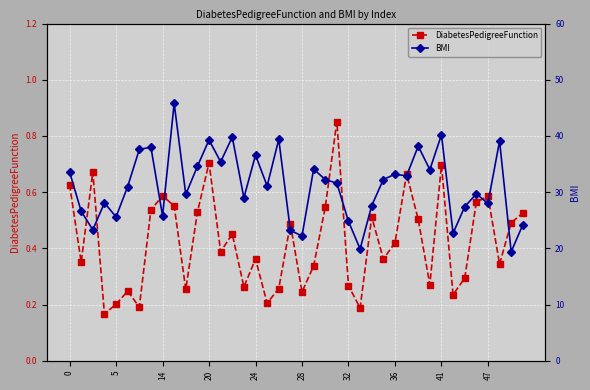

What is the difference between the highest and lowest values at 38?

18.9